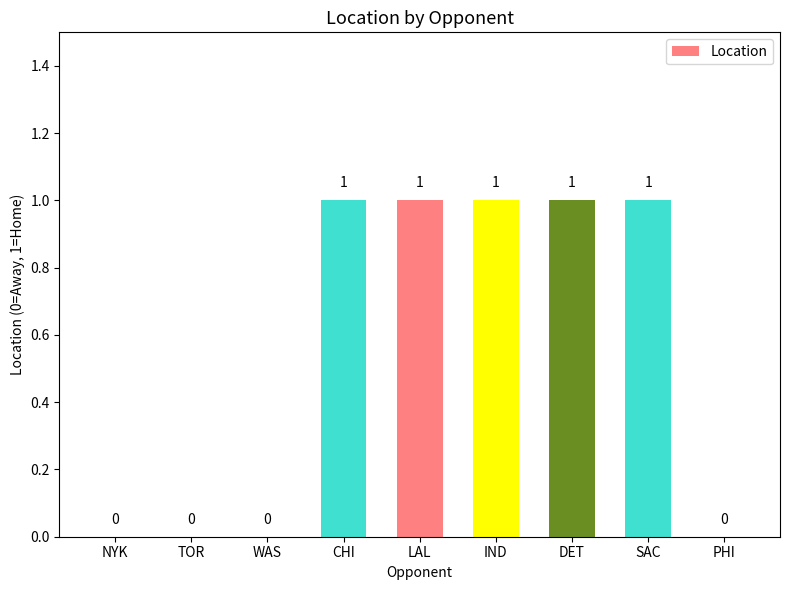

True or false: the data shows 0 at WAS.

True